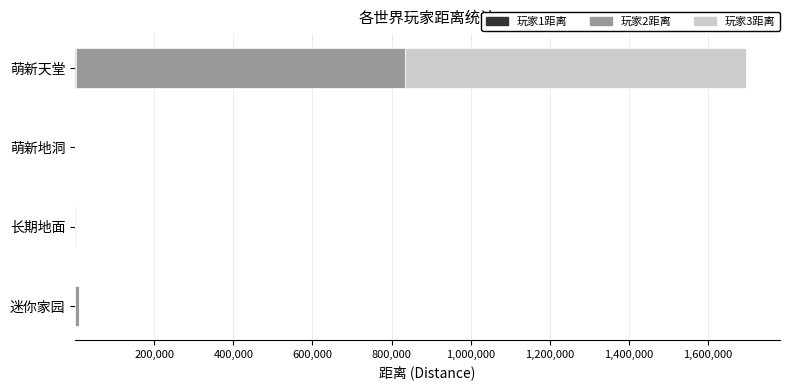

At which category is the sum across all series the highest?

萌新天堂